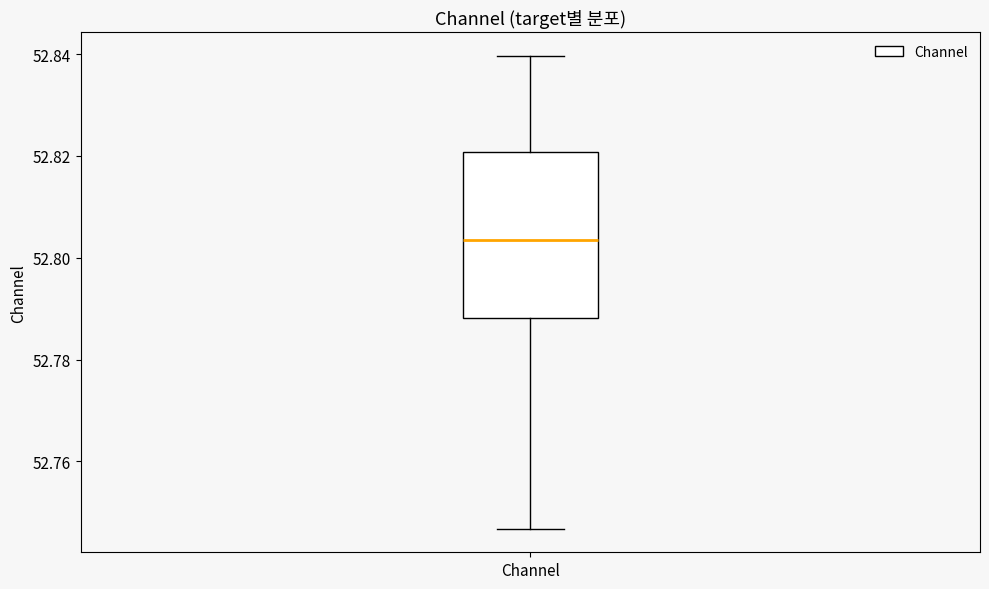

Read this box plot against the y-axis: the position of the median line, the range covered by the box, and the ends of both whiskers. The values are not printed on the chart, so give them approximately, as read against the axis.

median 52.804, box 52.788 to 52.820, whiskers 52.746 to 52.840